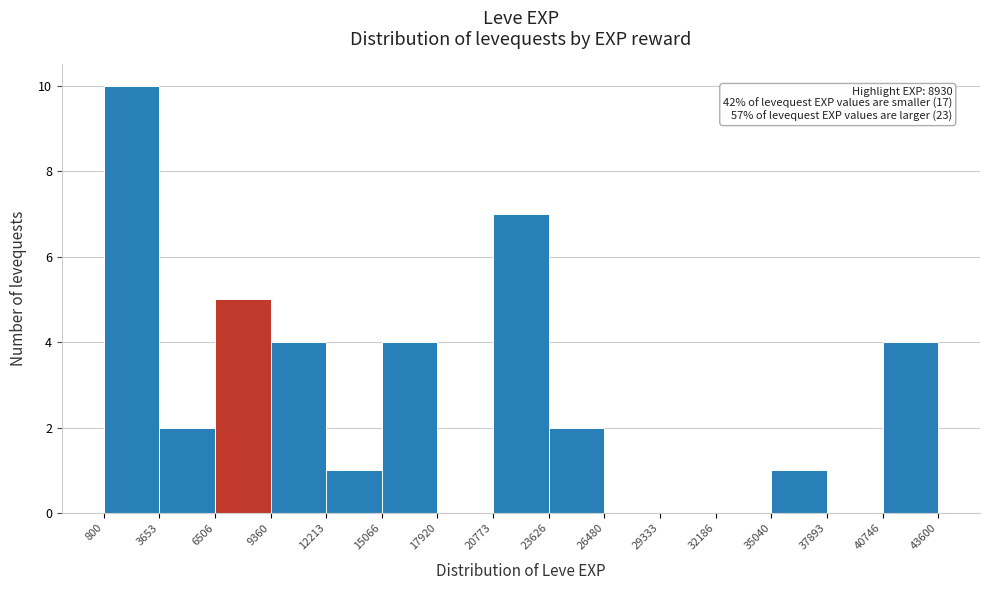

Which range on the x-axis has the tallest bar?

800 to 3653